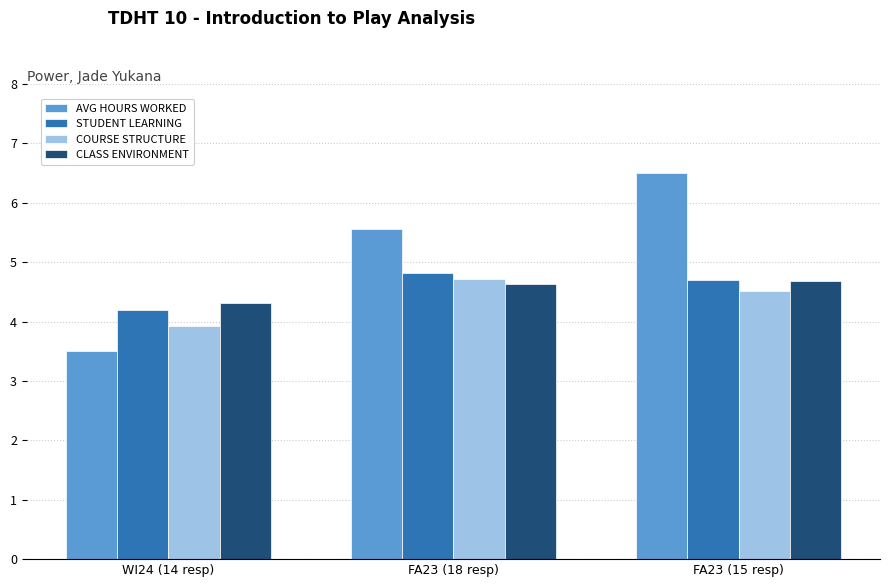

At WI24 (14 resp), list the series in order from largest to smallest.

CLASS ENVIRONMENT, STUDENT LEARNING, COURSE STRUCTURE, AVG HOURS WORKED